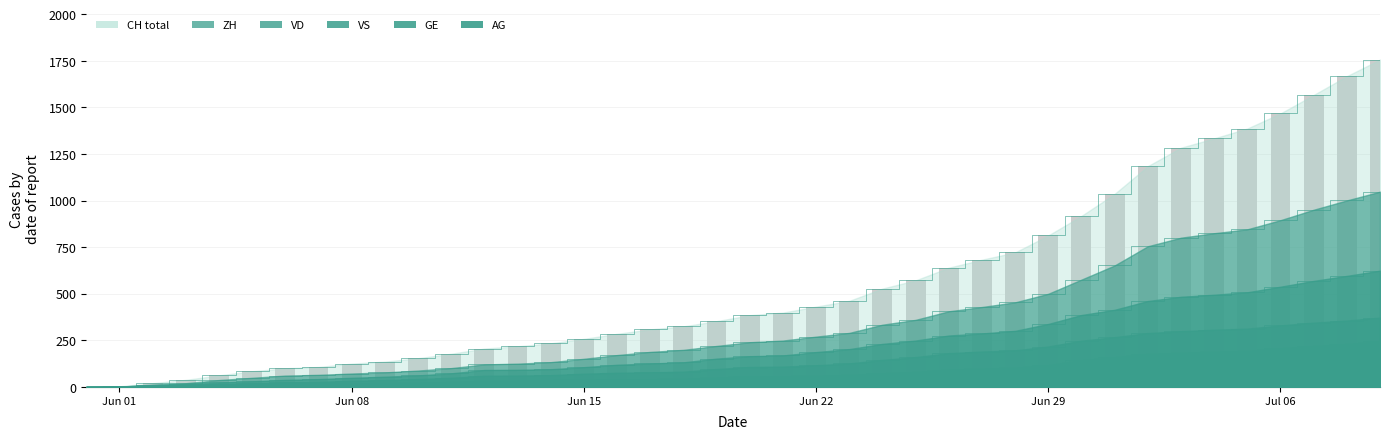

What is the greatest value displayed?

1757